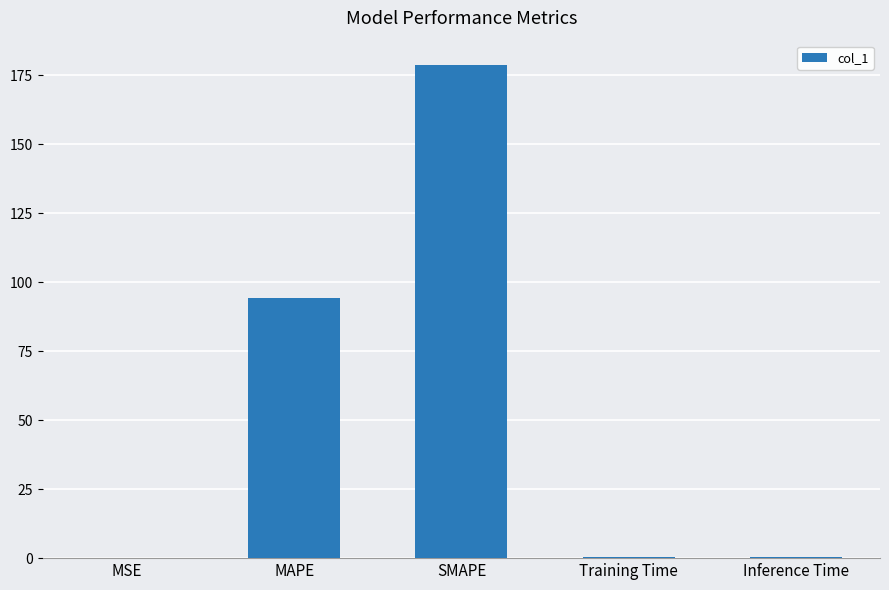

What is the sum of all values?

273.7